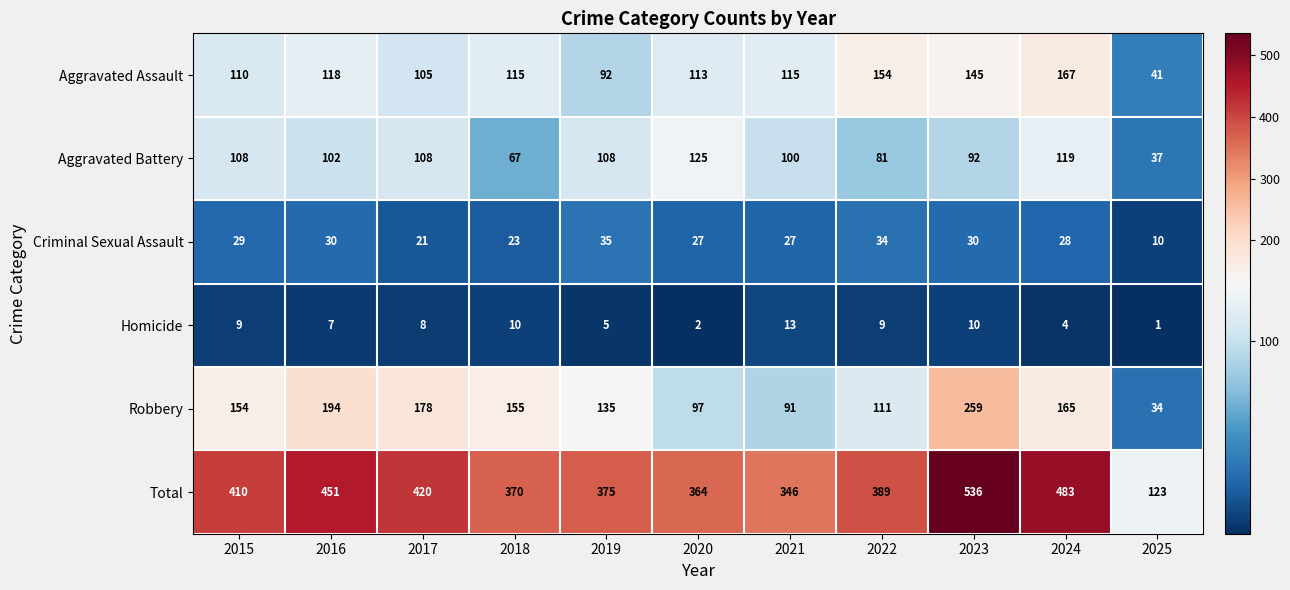

At how many categories does at least one series exceed 512?

1